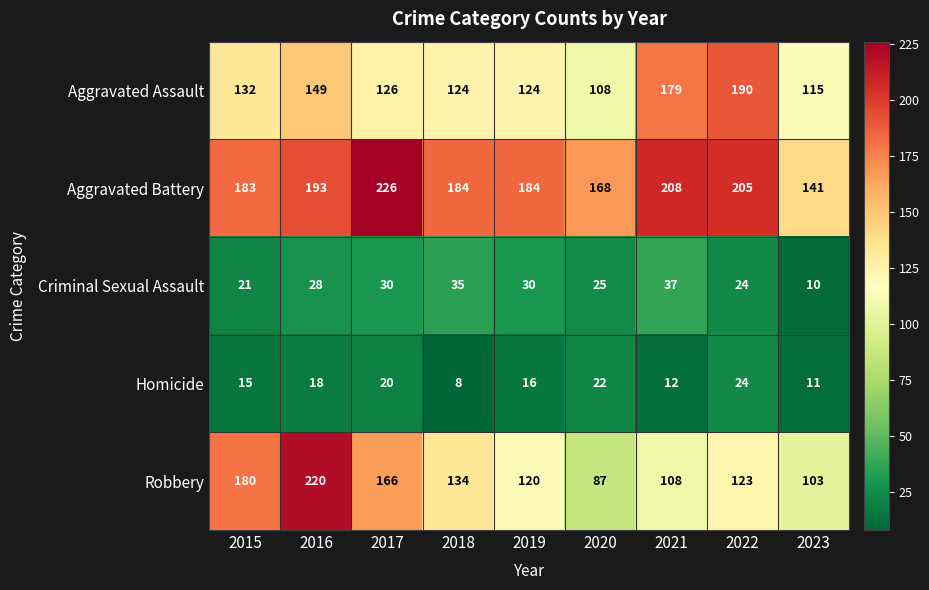

How many data points does each series have?

9